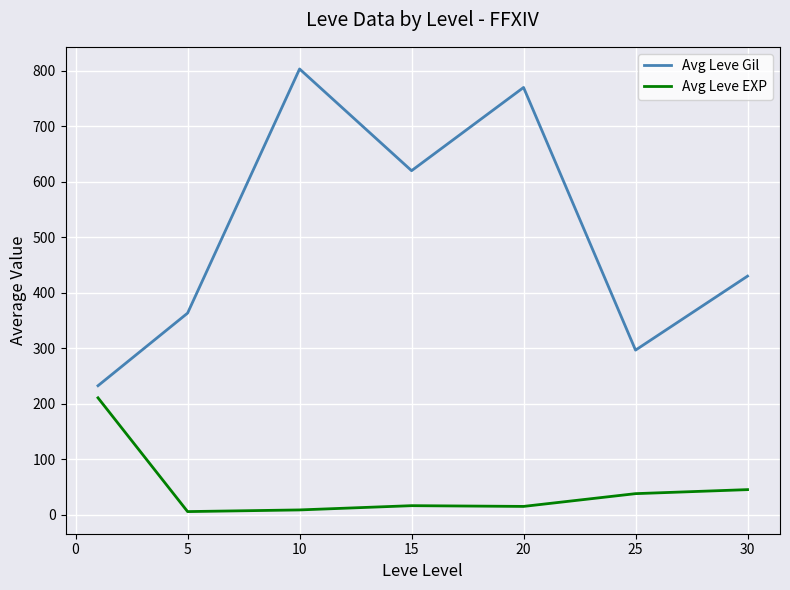

Rank the series by their maximum value, from highest to lowest.

Avg Leve Gil, Avg Leve EXP